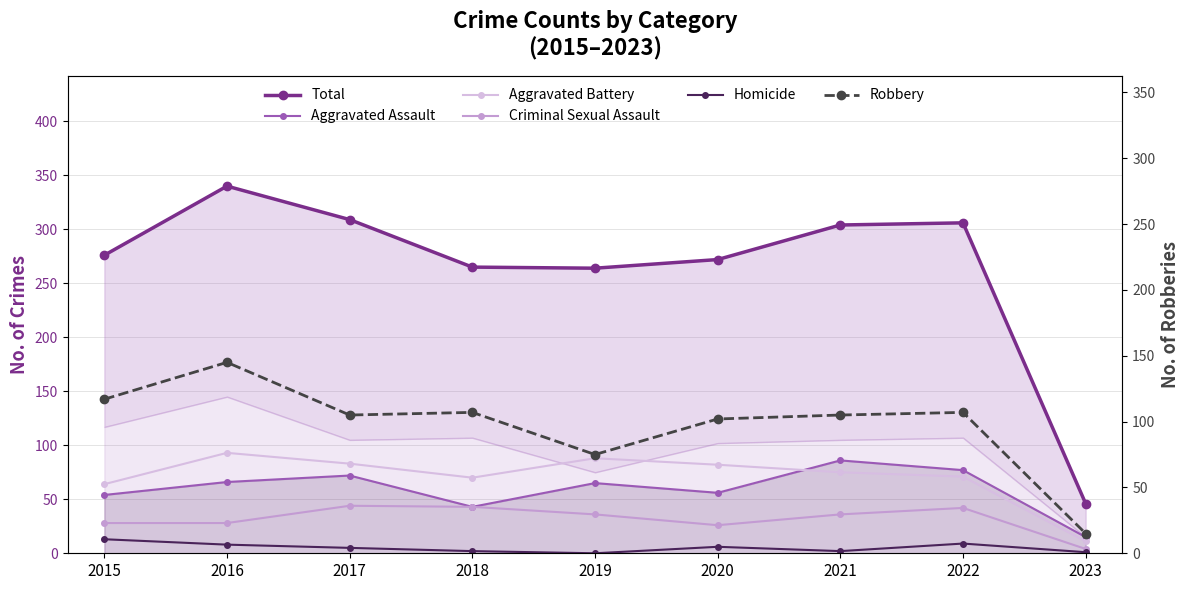

At which category does the chart reach its minimum across all series?

2019